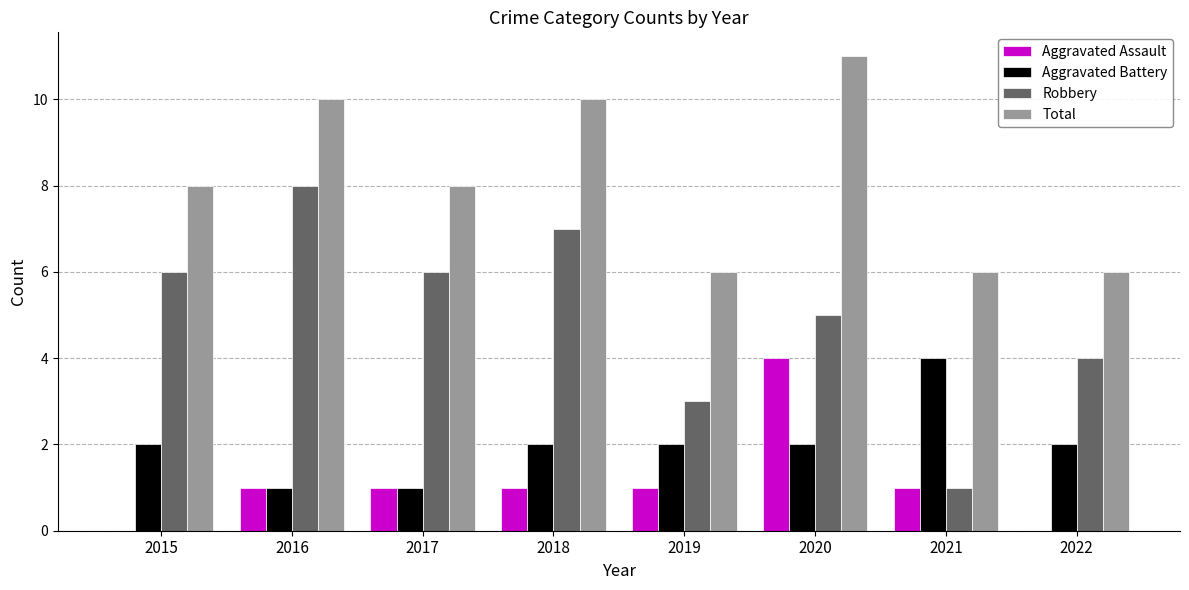

Are the bars horizontal?

No